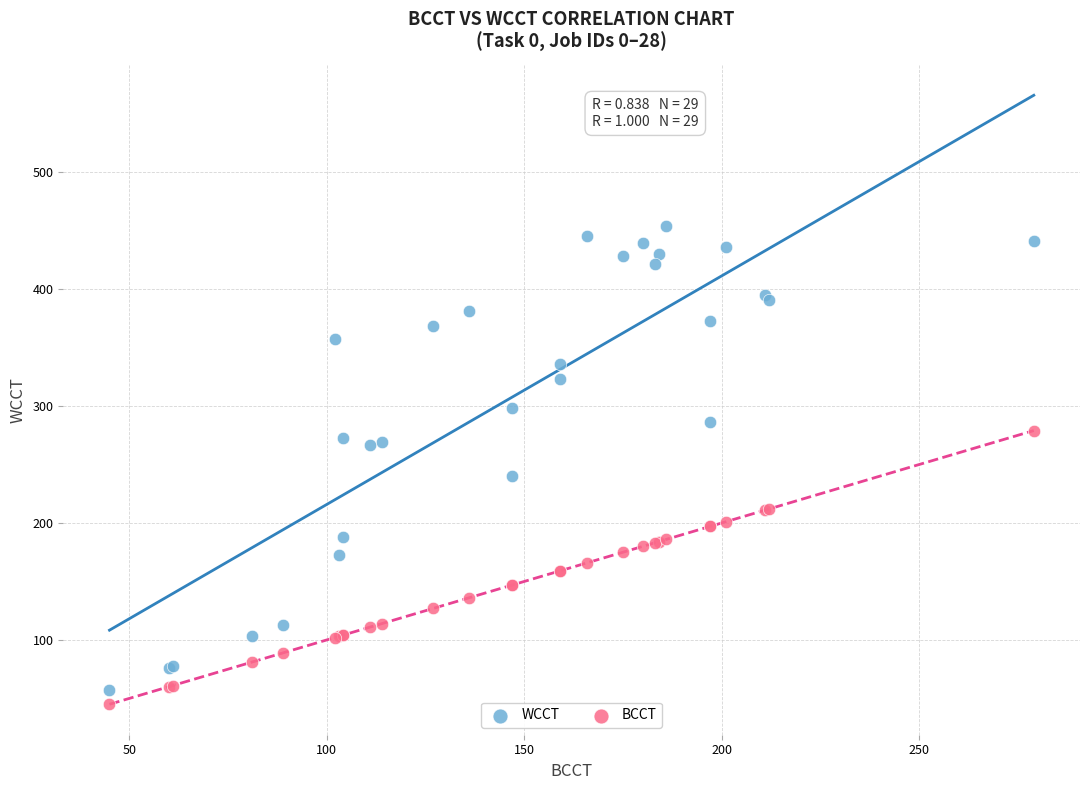

Which series contains the lowest Y value?

BCCT